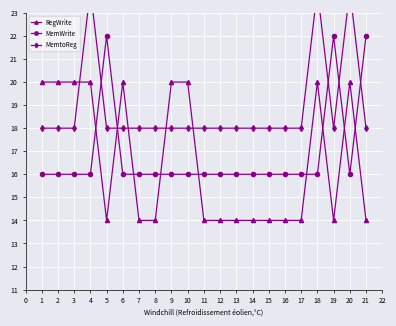

How many times do RegWrite and MemWrite cross each other?

9